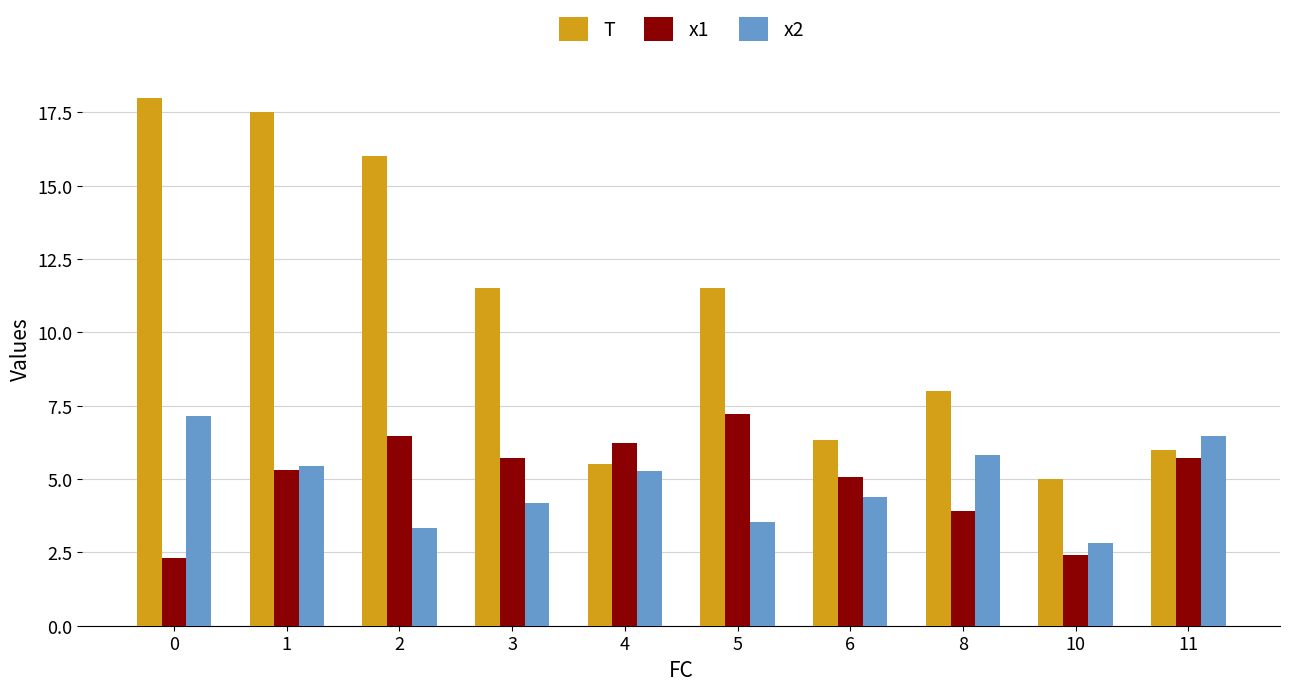

What is the average value of the x2 series?

4.8